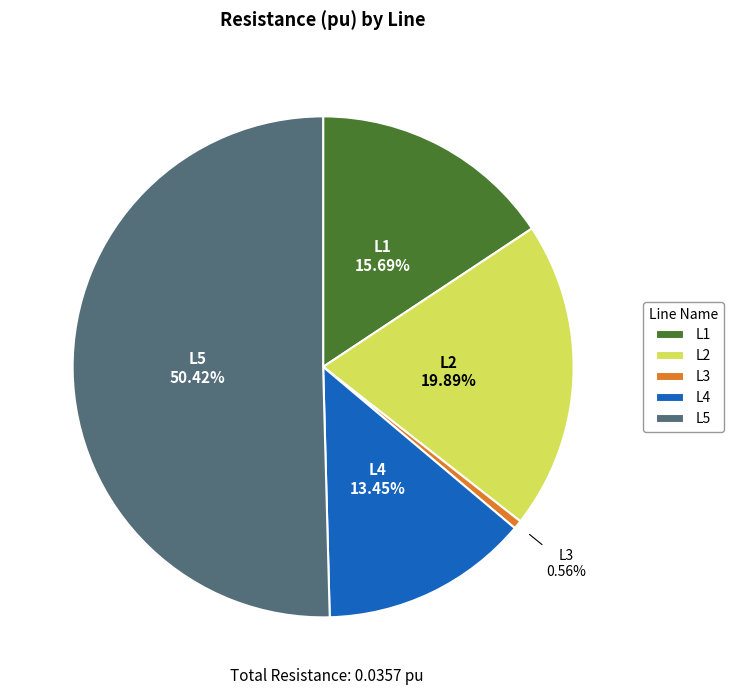

Rank the categories by value from lowest to highest.

L3, L4, L1, L2, L5